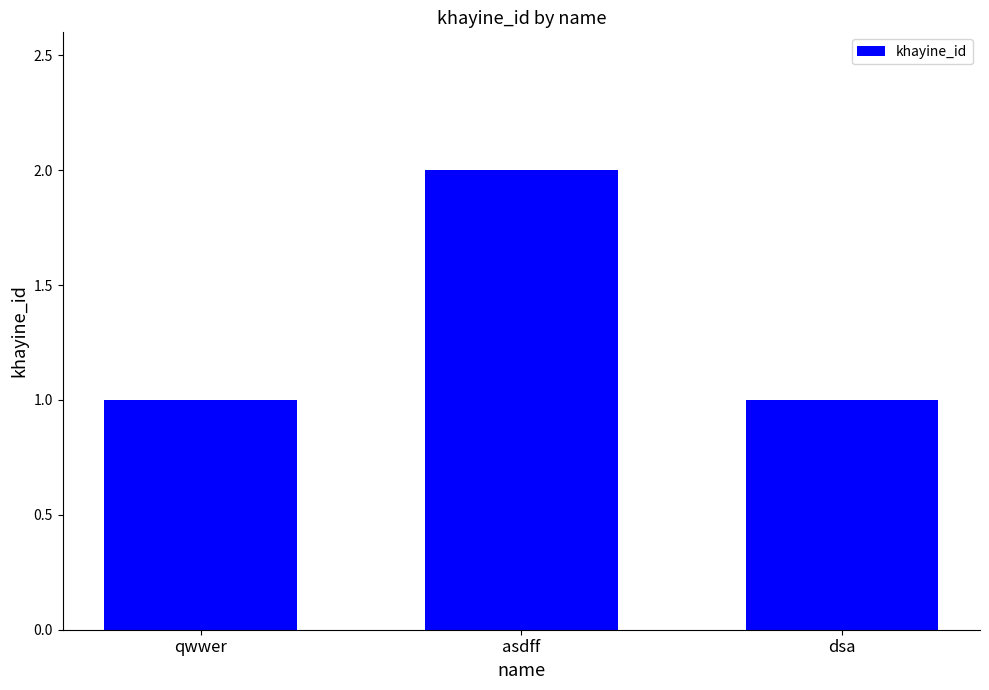

What position from the left is qwwer?

1